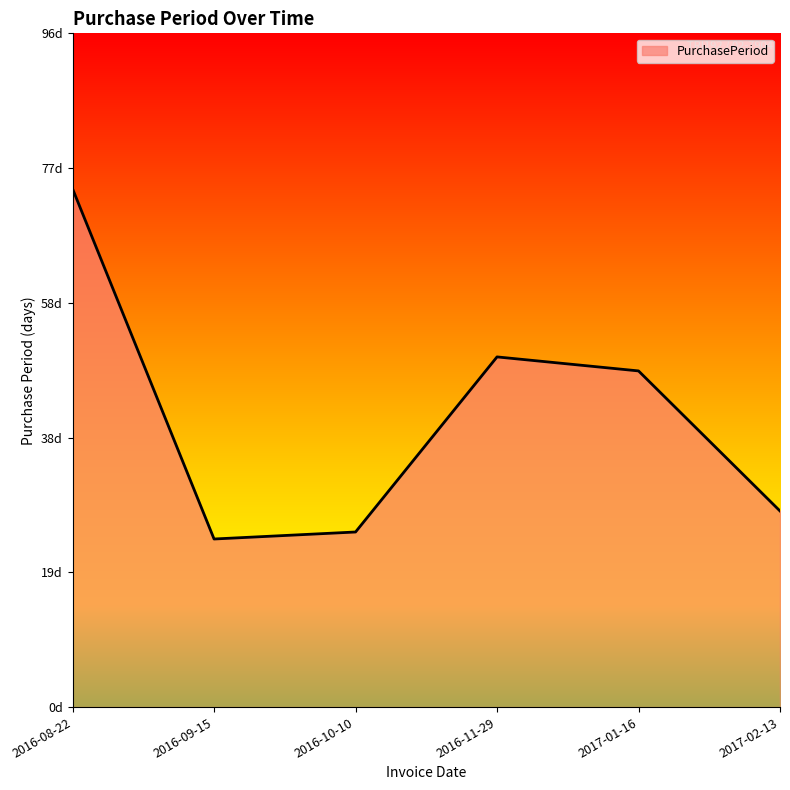

Where is the data nearest to the value 49?

2016-11-29